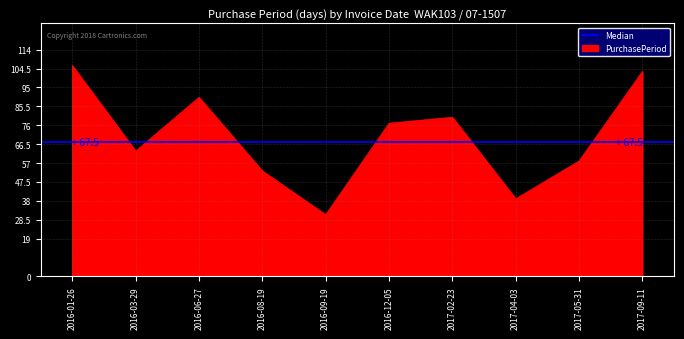

Which label corresponds to the smallest value in the chart?

2016-09-19